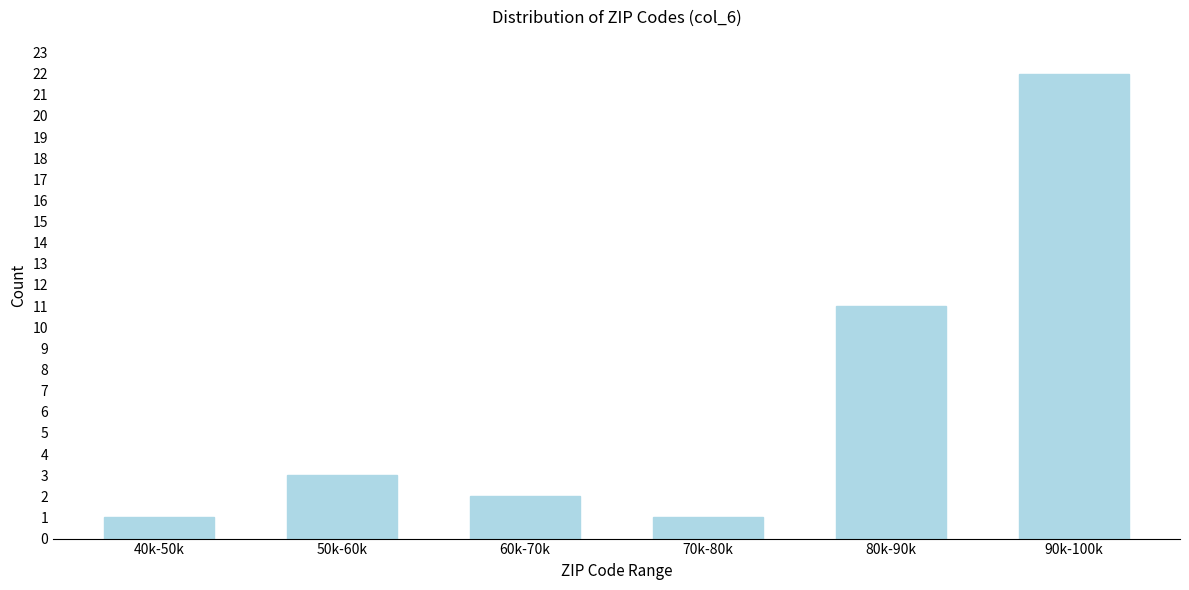

Reading left to right, list all the values displayed in this chart.

1	3	2	1	11	22